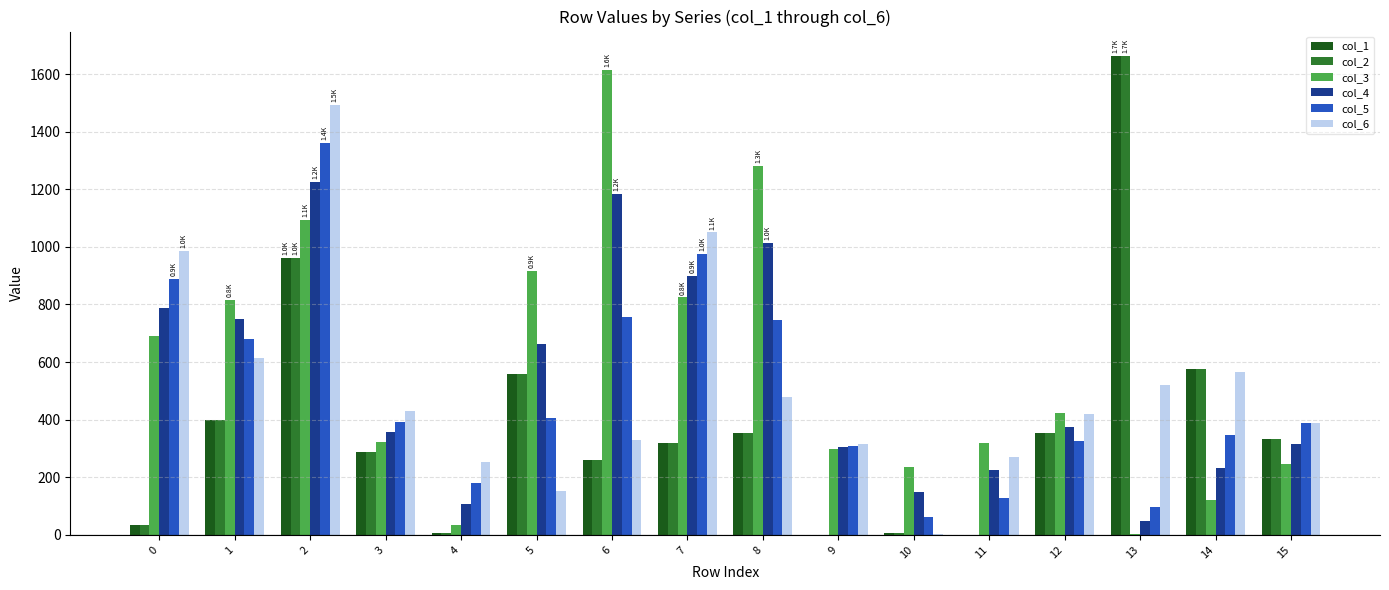

Is the value of col_4 at 3 greater than the value of col_3 at 6?

No